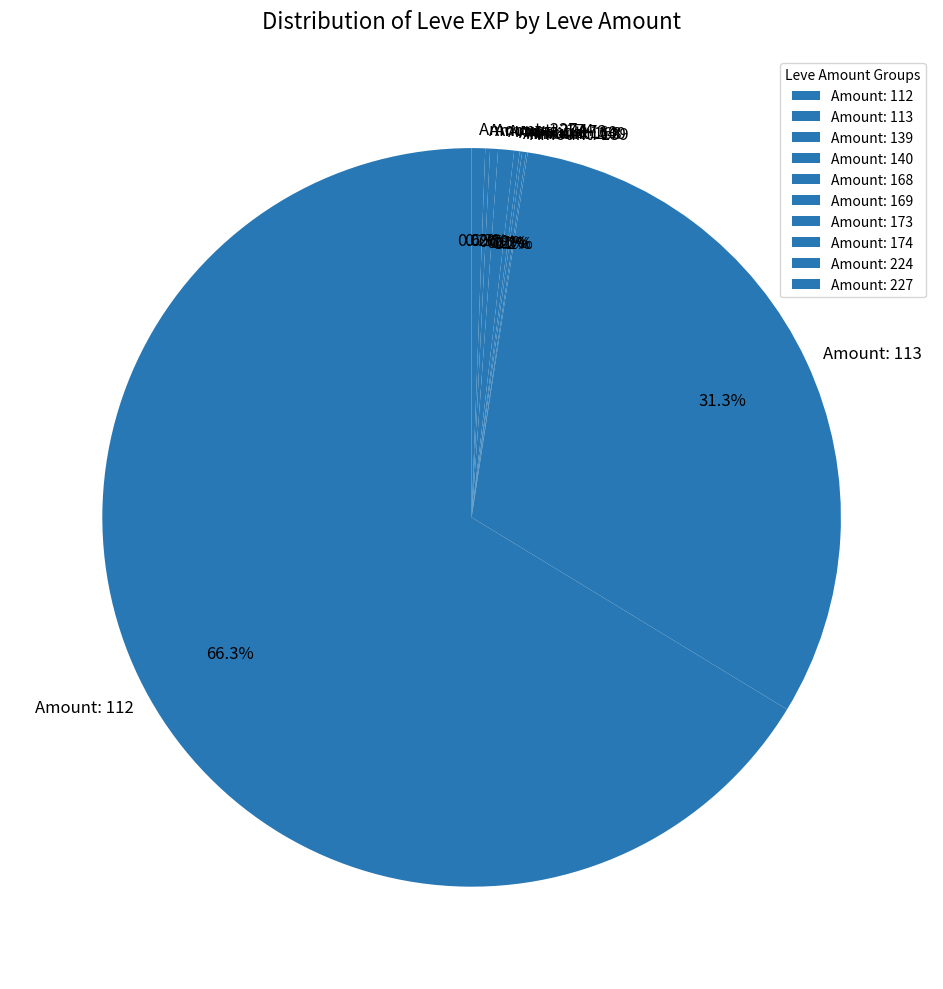

Does Amount: 112 account for over 50% of the chart?

Yes